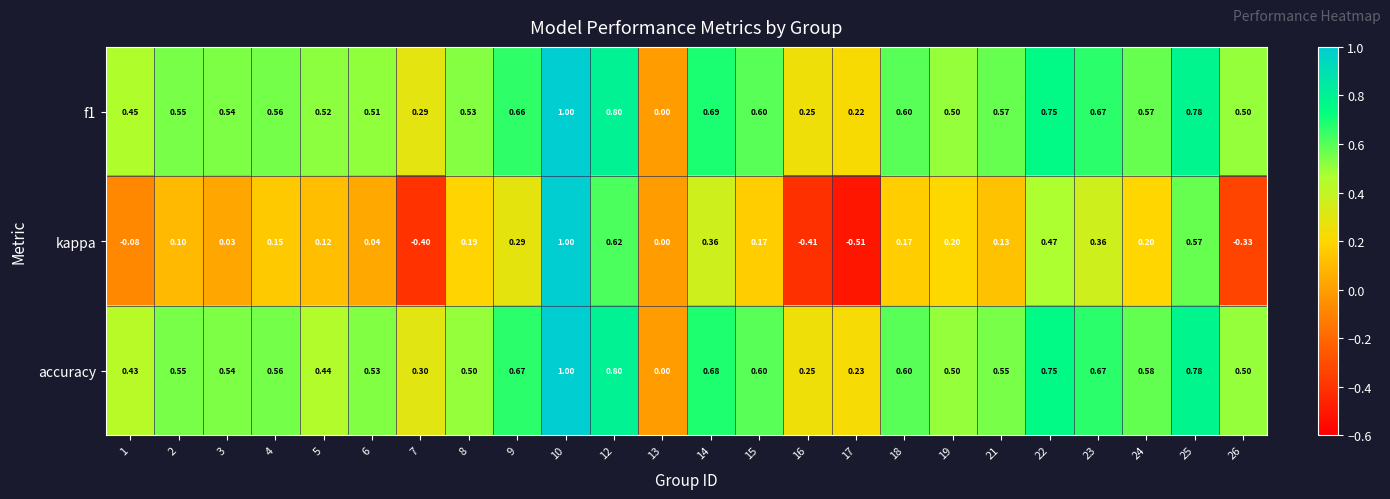

Rank the series at 21 from highest to lowest value.

f1, accuracy, kappa